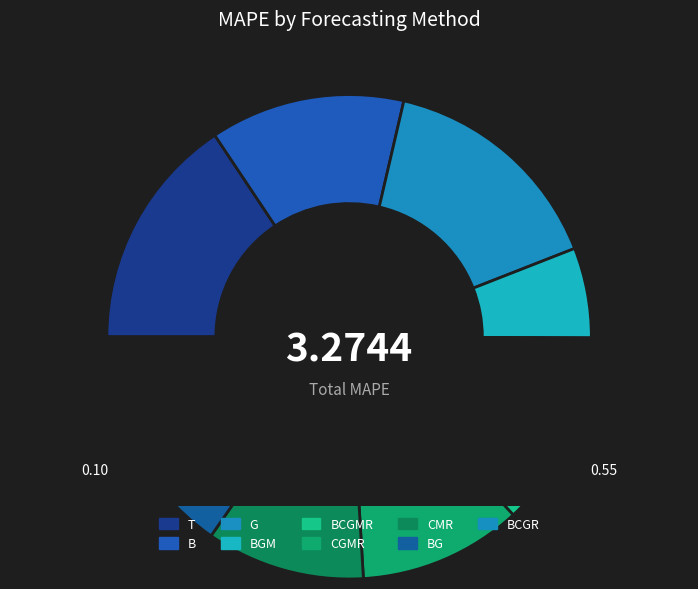

The CGMR slice represents 1% of the pie. True or false?

False